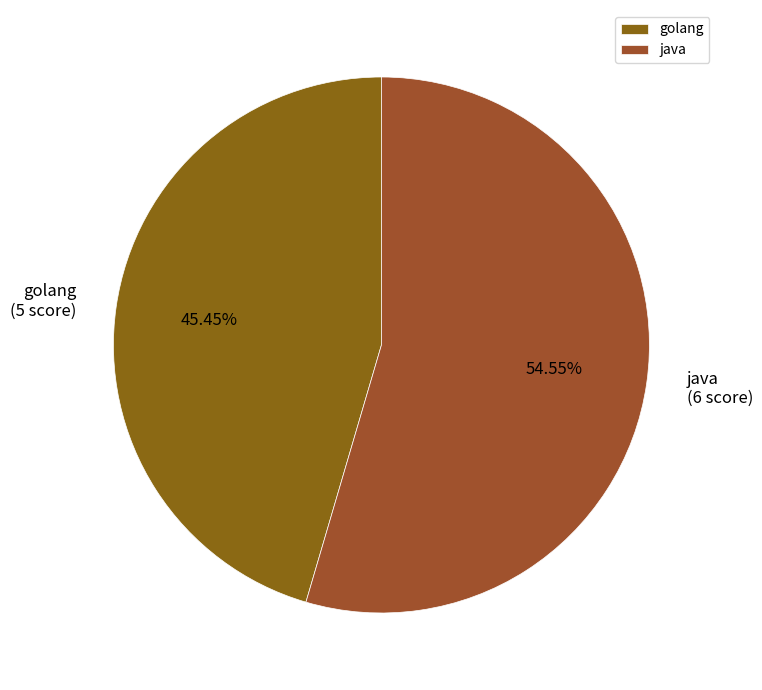

Which slice is the largest?

java